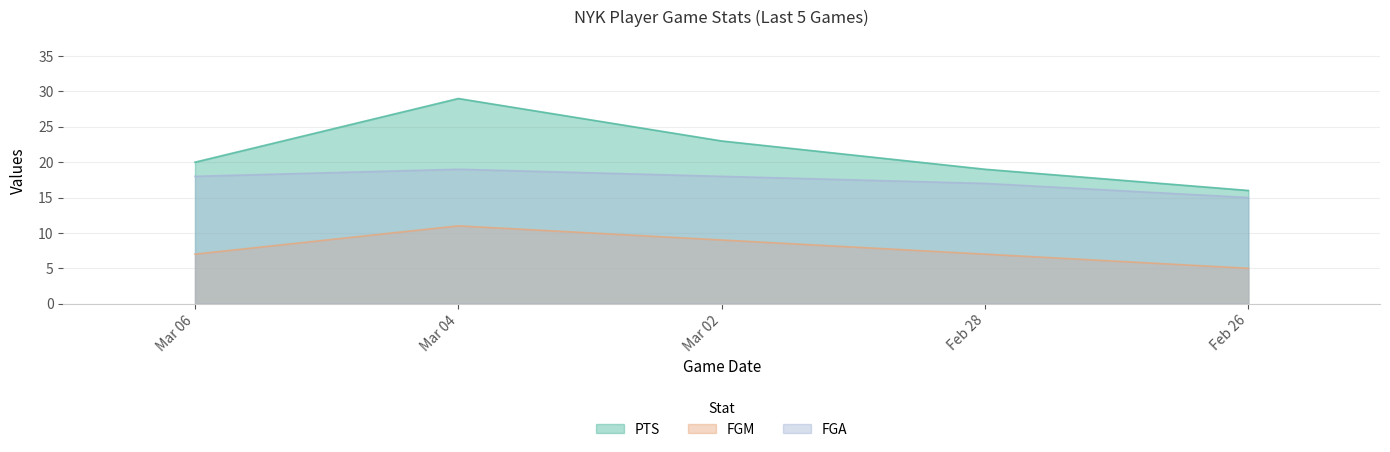

Reading left to right, extract all data points from this chart.

PTS: Mar 06=20	Mar 04=29	Mar 02=23	Feb 28=19	Feb 26=16
FGM: Mar 06=7	Mar 04=11	Mar 02=9	Feb 28=7	Feb 26=5
FGA: Mar 06=18	Mar 04=19	Mar 02=18	Feb 28=17	Feb 26=15